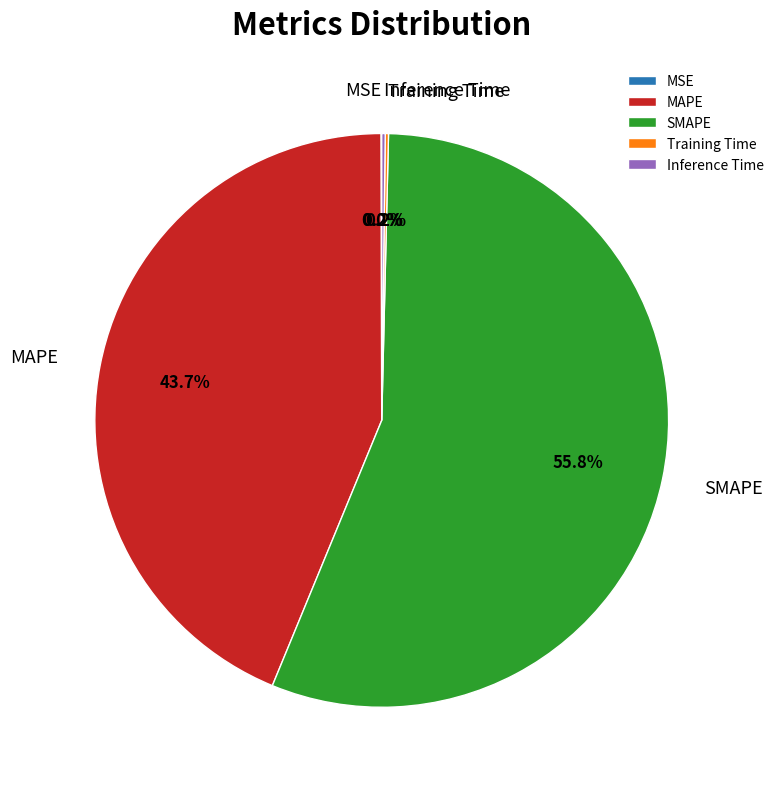

Which slice is the largest?

SMAPE